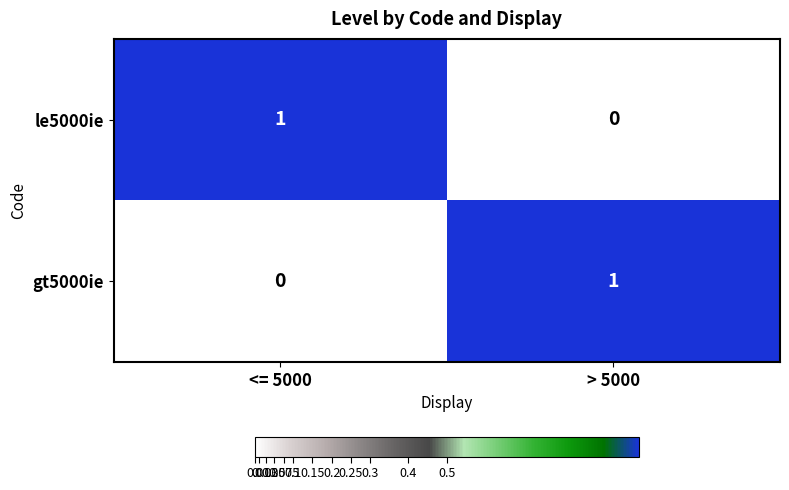

The value of gt5000ie at <= 5000 is 0. True or false?

True